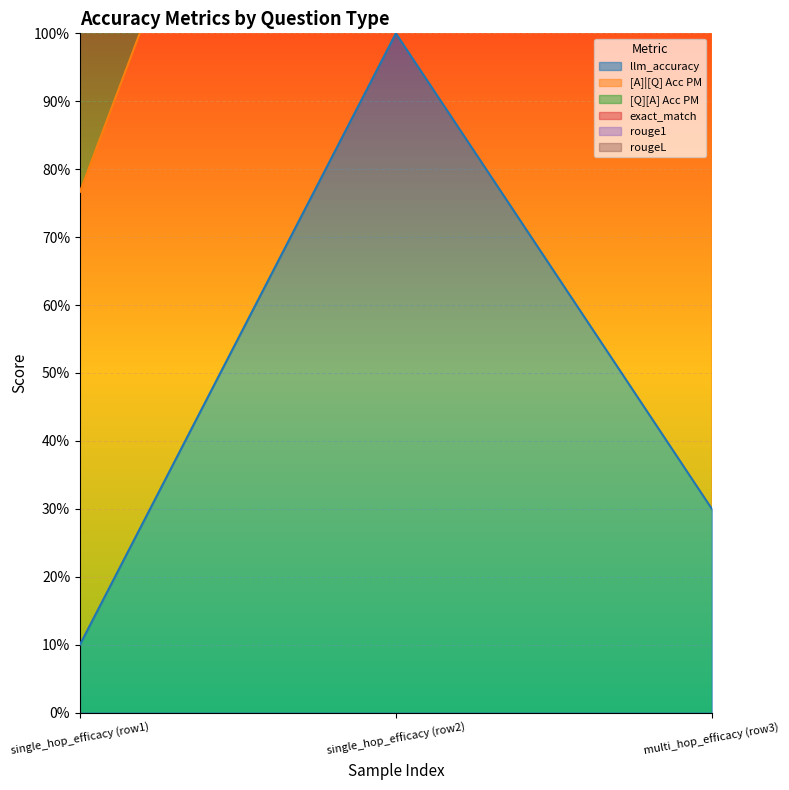

The [A]|[Q] Acc PM series shows 0.8 at 0. True or false?

True